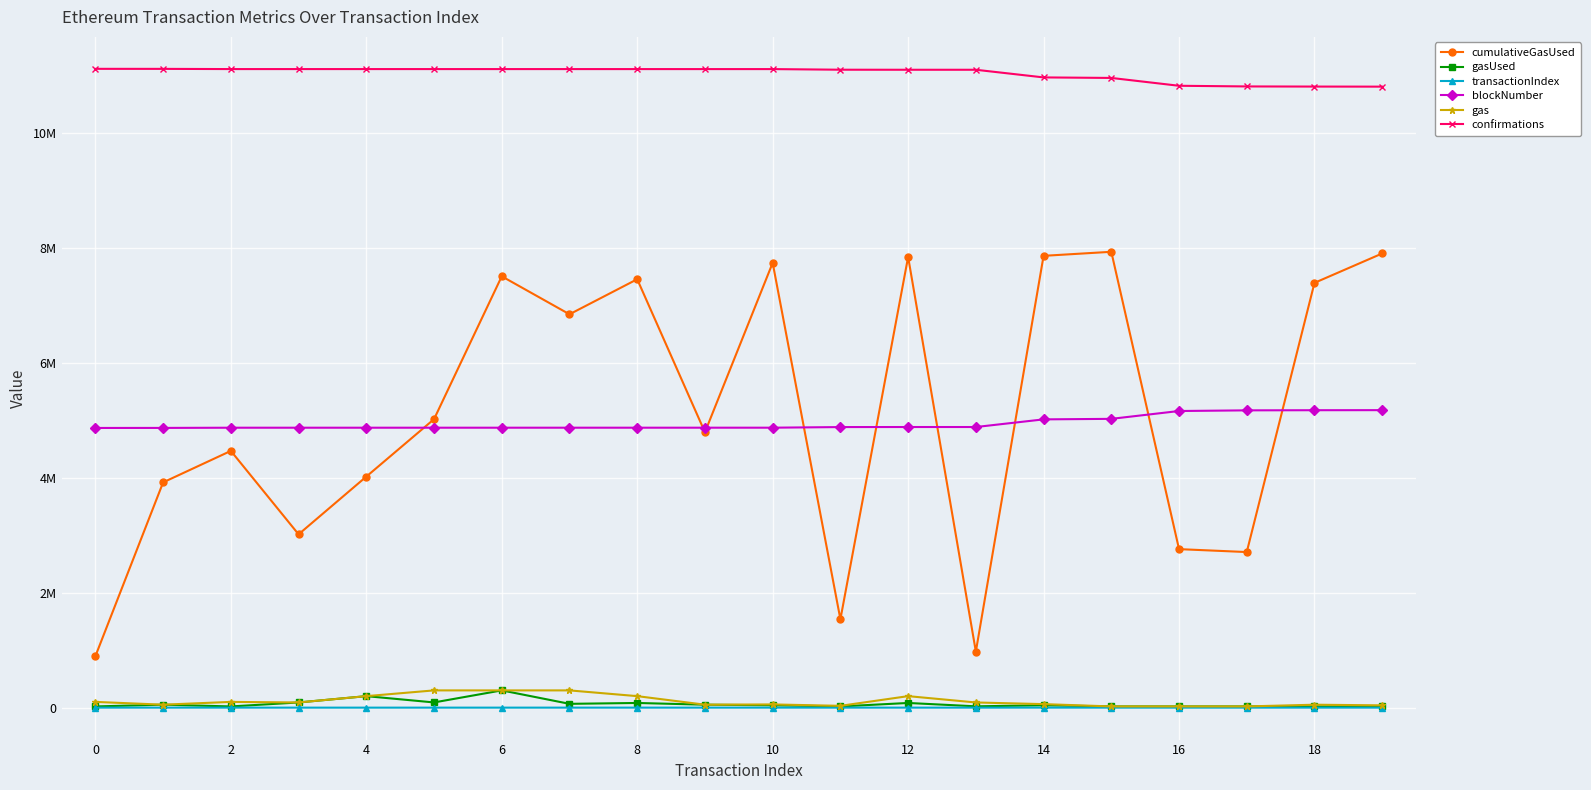

Which series has the largest total across all categories?

confirmations